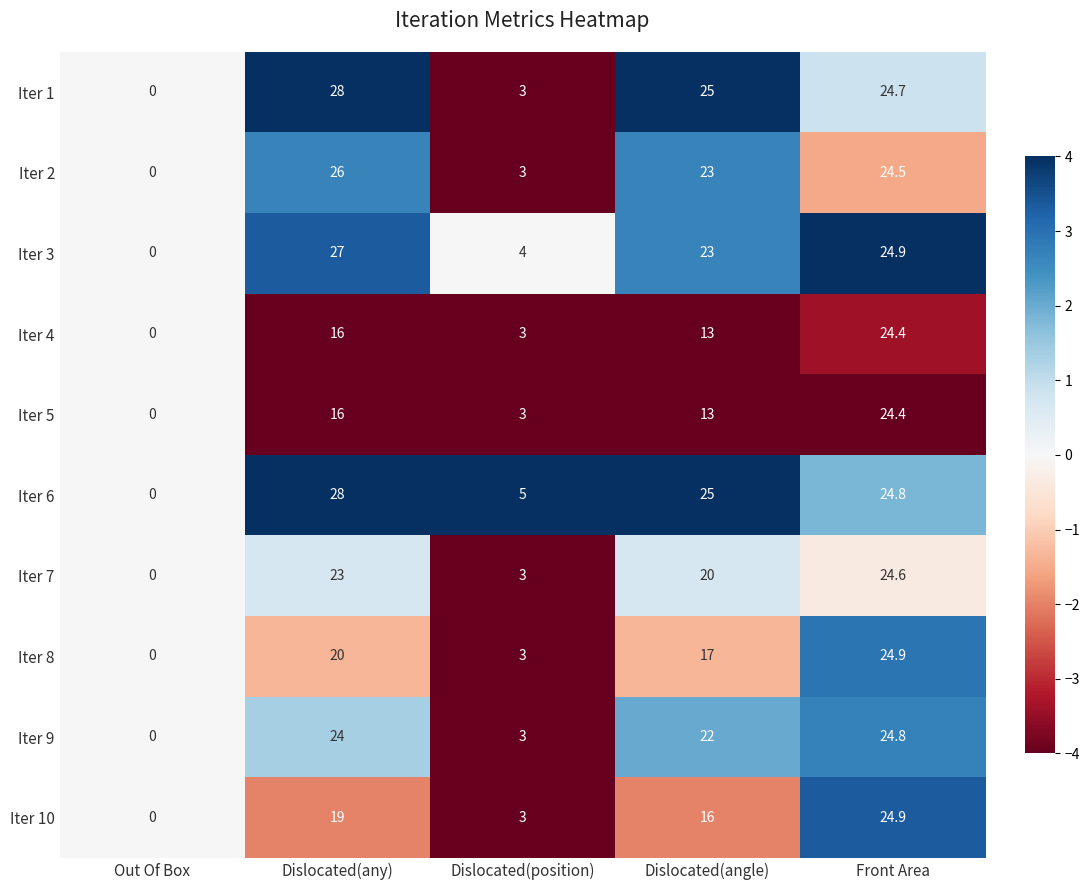

At which label is Iter 5 closest to 12?

Dislocated(angle)